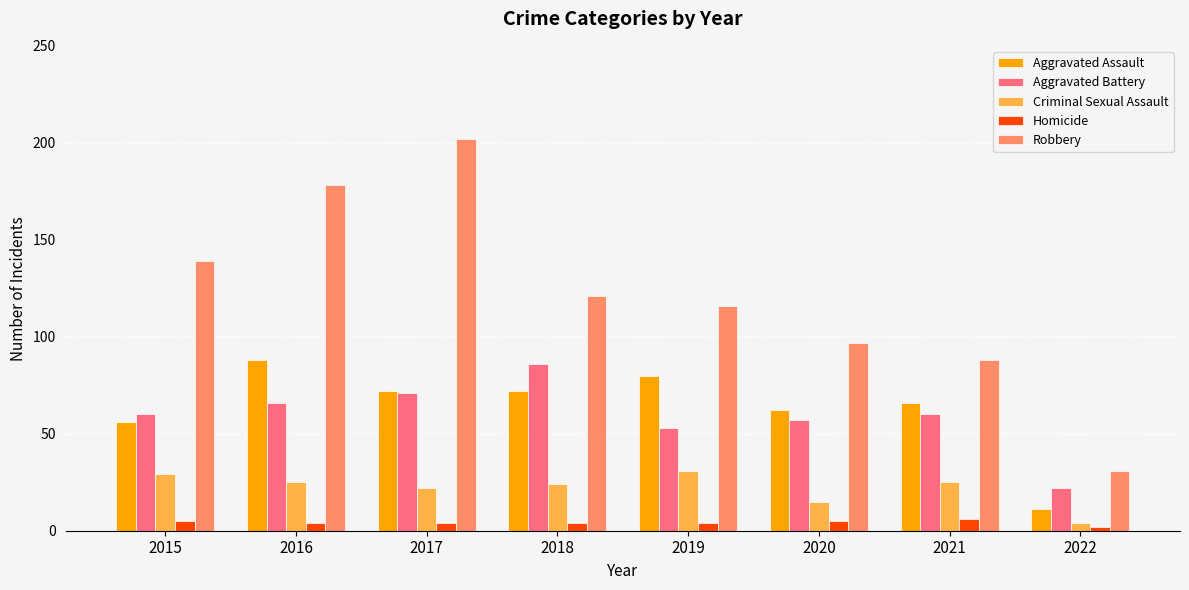

What is the spread (max minus min) of values at 2015?

134